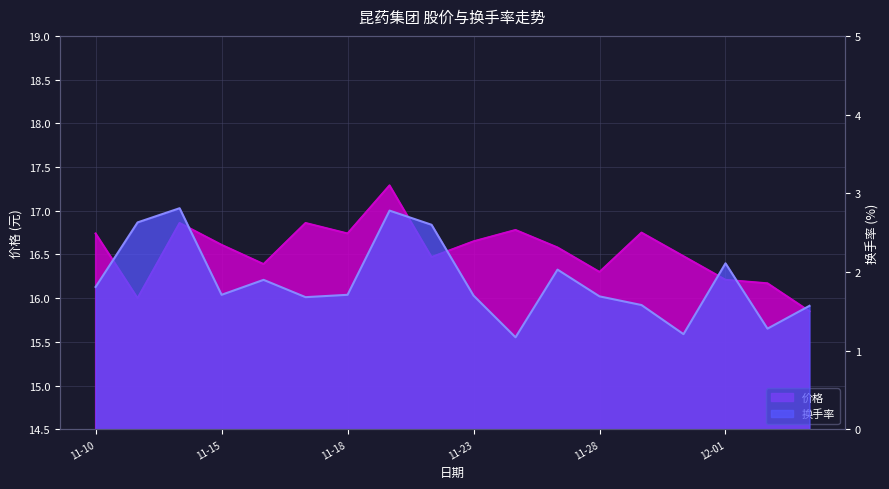

Reading right to left, what are all the values shown in this chart?

价格: 15.8	16.2	16.2	16.5	16.8	16.3	16.6	16.8	16.6	16.5	17.3	16.7	16.9	16.4	16.6	16.9	16.0	16.7
换手率: 1.6	1.3	2.1	1.2	1.6	1.7	2.0	1.2	1.7	2.6	2.8	1.7	1.7	1.9	1.7	2.8	2.6	1.8